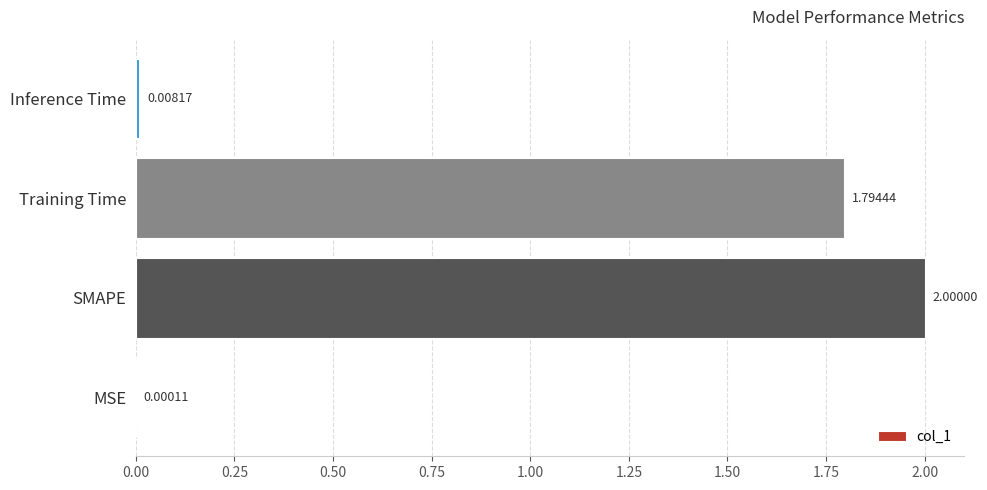

At which category does the chart reach its peak across all series?

SMAPE